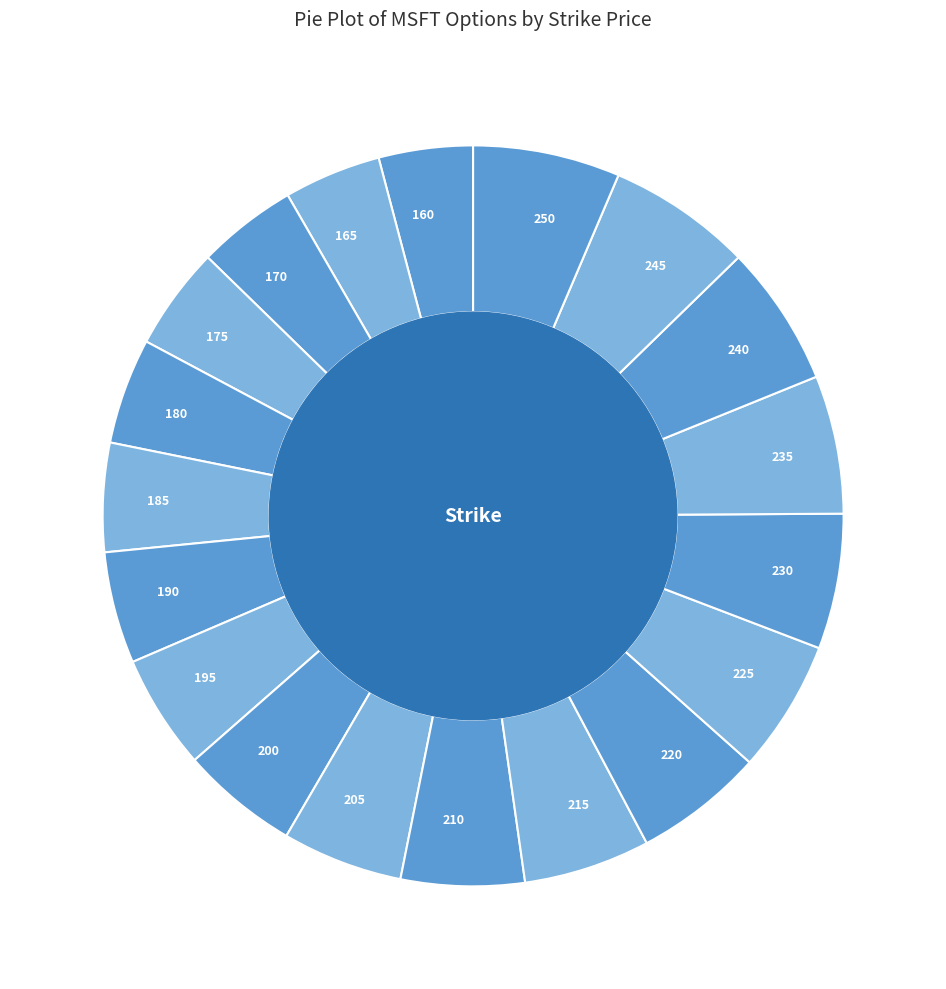

Is there any slice that represents more than half of the pie?

No